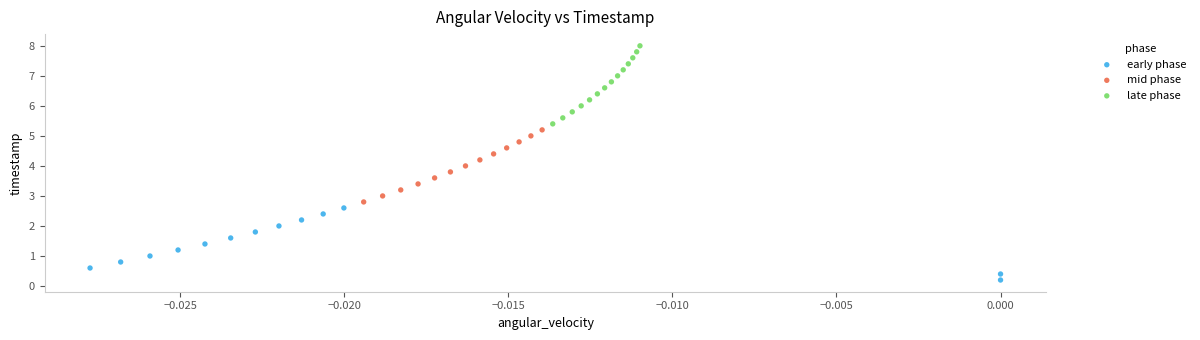

Which series reaches the maximum Y coordinate?

late phase